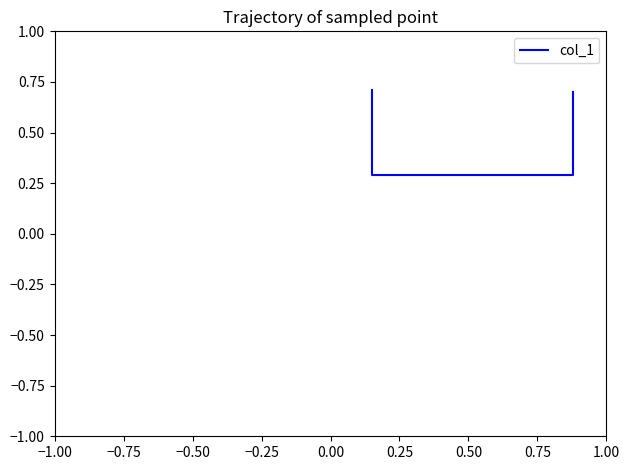

What is the difference between the maximum and minimum values?

0.4